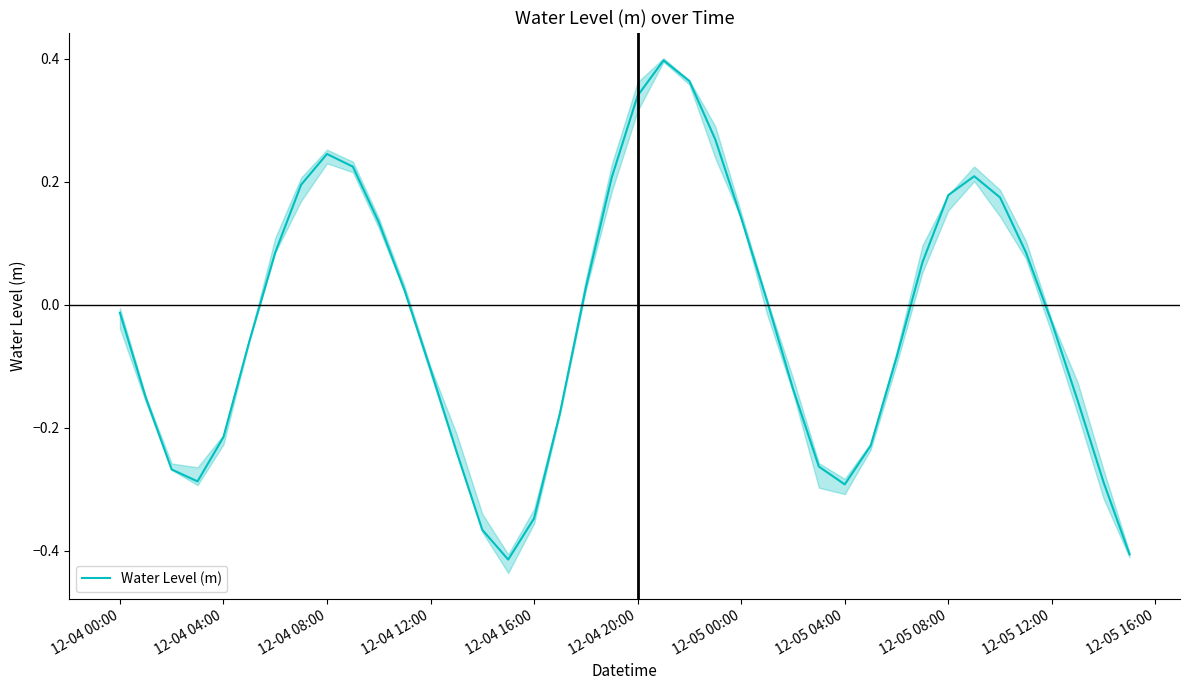

Is it true that Water Level (m) equals 0.6 at 12-04 20:00?

False